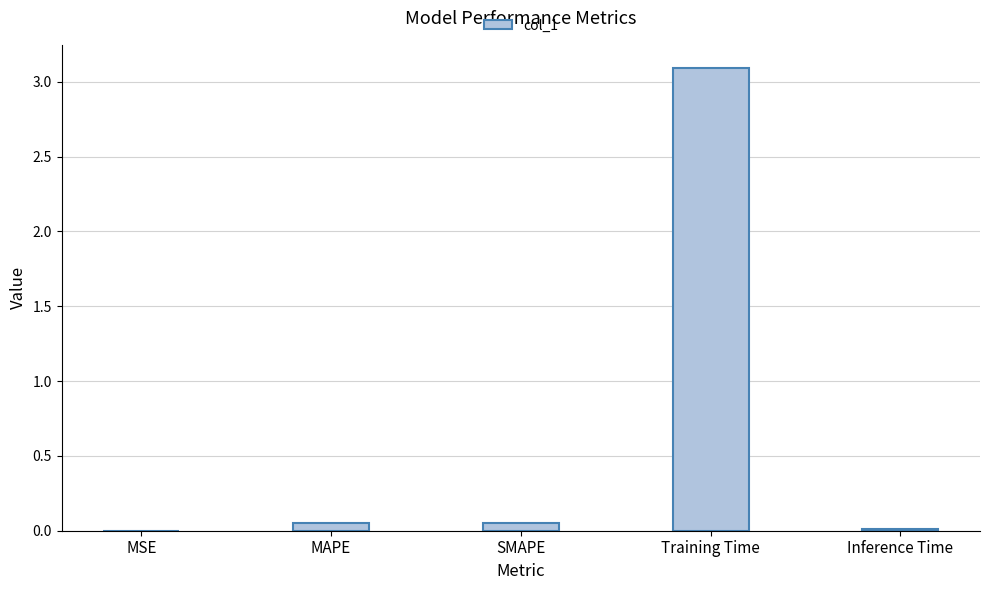

Does the chart contain stacked bars?

No